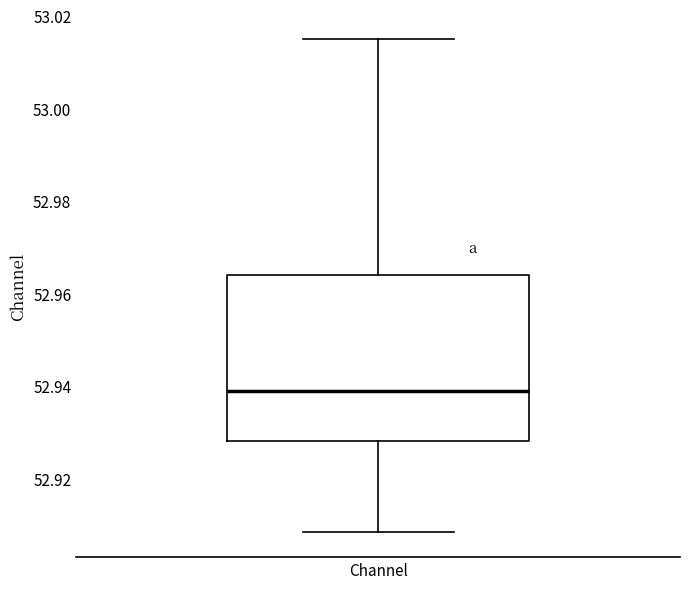

Transcribe this box plot: give where the median line is, the range the box spans, and where the two whiskers end, as read against the y-axis. The values are not printed on the chart, so give them approximately, as read against the axis.

median 52.940, box 52.928 to 52.964, whiskers 52.908 to 53.014